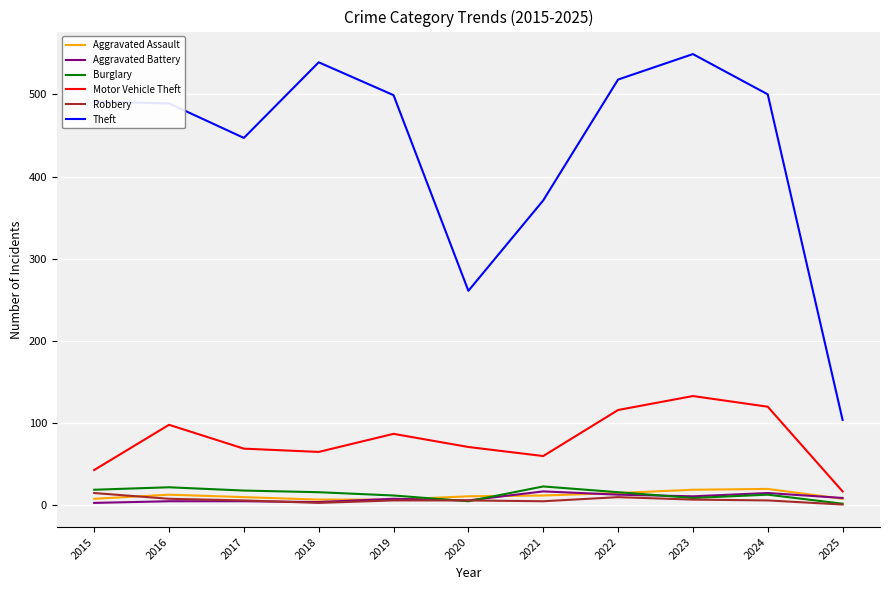

True or false: Theft has a value of 126 at 2019.

False